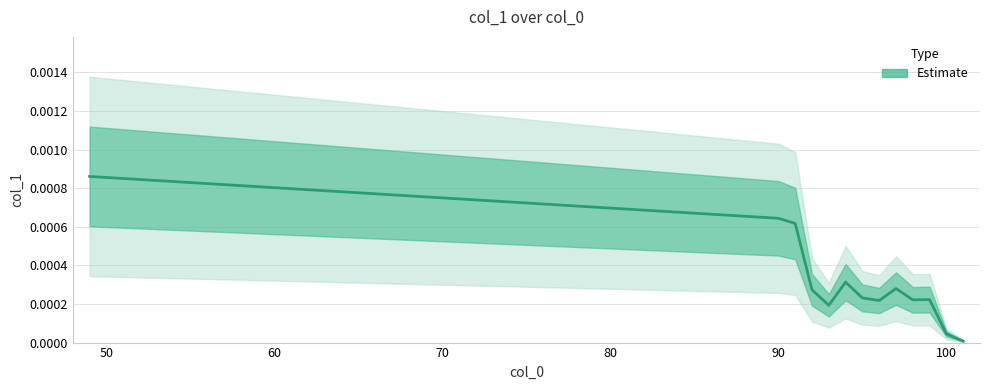

Where is the first local minimum?

93